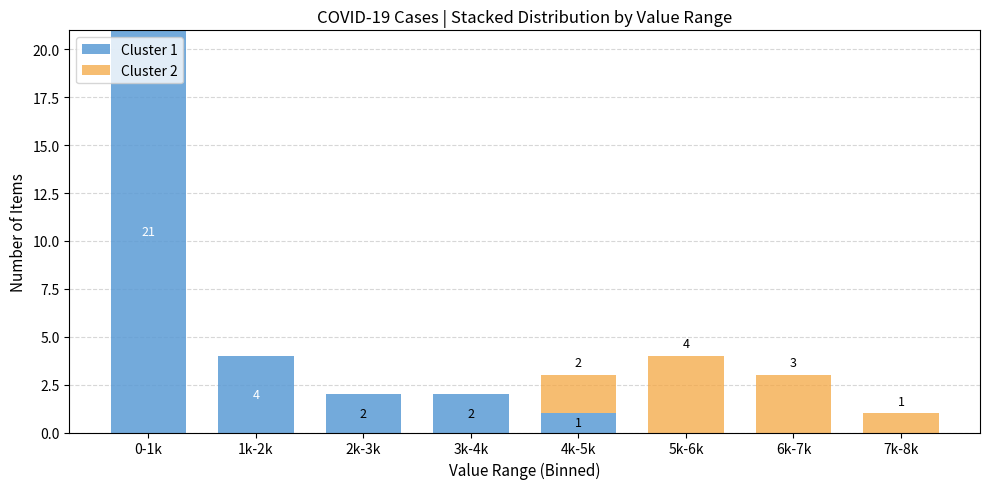

Reading right to left, list the values for the Cluster 1 series.

7k-8k=0	6k-7k=0	5k-6k=0	4k-5k=1	3k-4k=2	2k-3k=2	1k-2k=4	0-1k=21